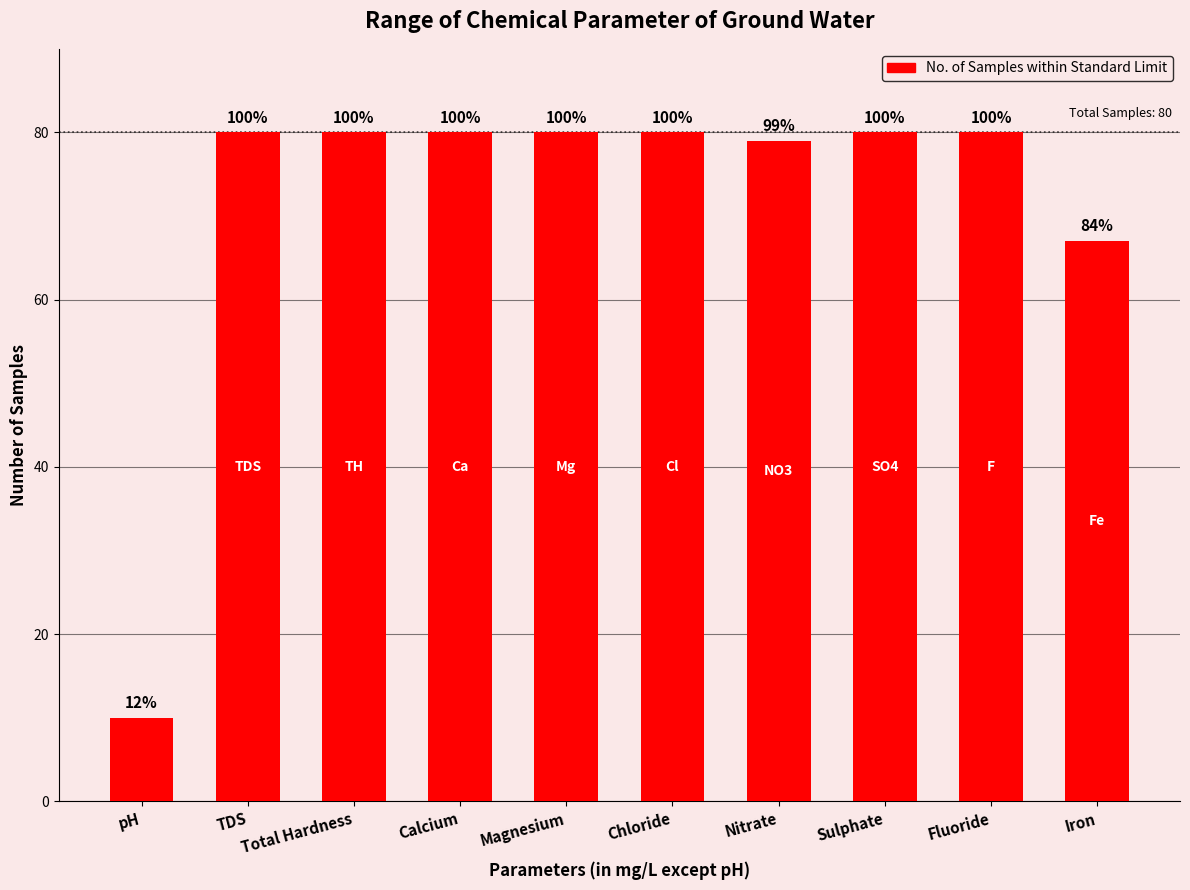

What is the ratio of the value at TDS to the value at Iron?

1.2